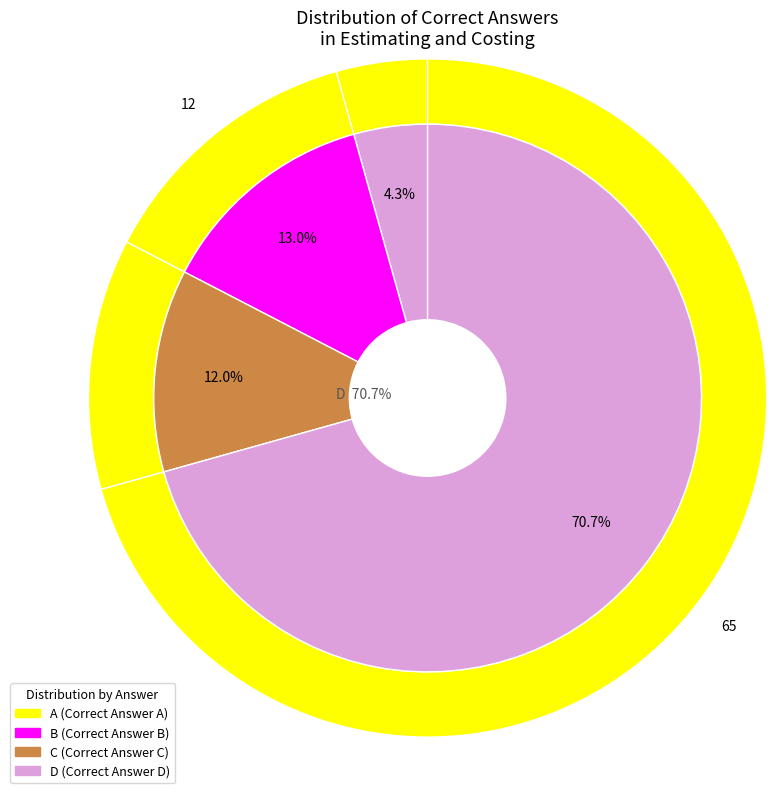

How many slices are in this pie chart?

4